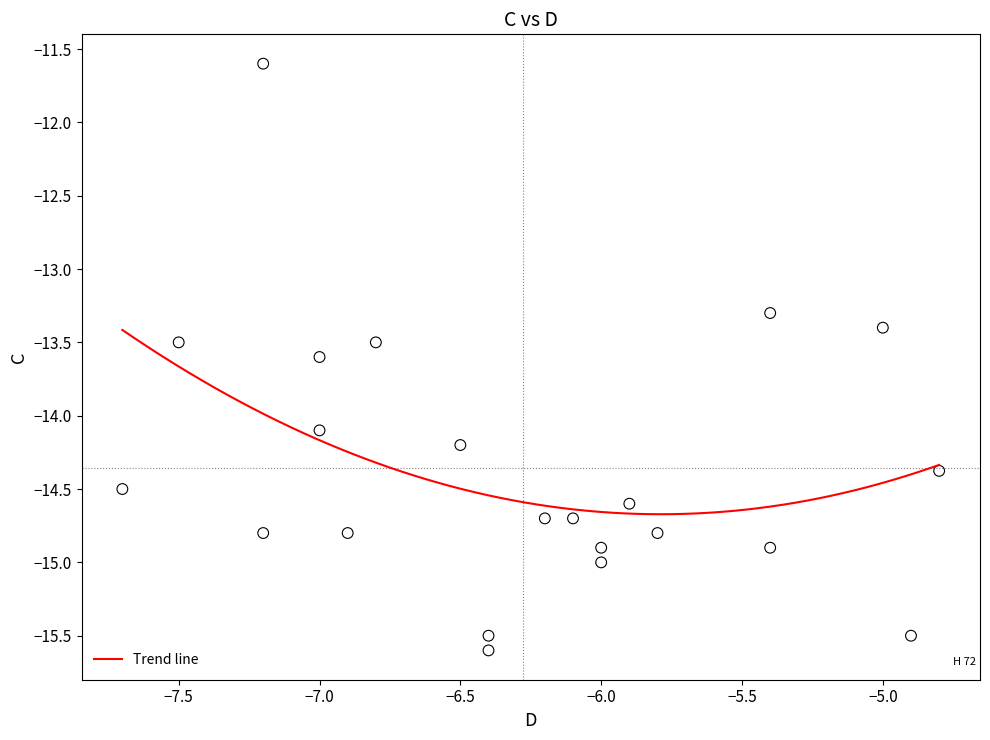

What Y value in the scatter plot is closest to -13?

-13.3